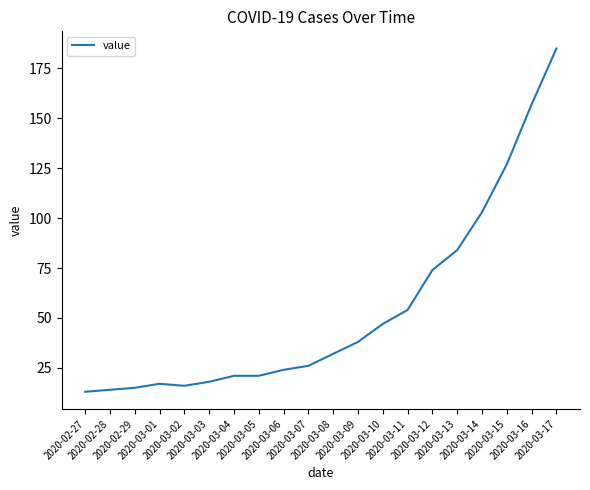

What is the difference between the maximum and minimum values?

172